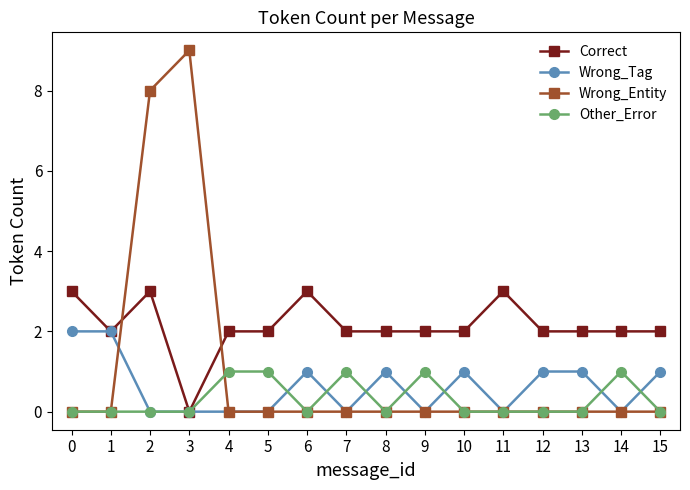

Reading left to right, transcribe all the data shown in this chart.

Correct: 3	2	3	0	2	2	3	2	2	2	2	3	2	2	2	2
Wrong_Tag: 2	2	0	0	0	0	1	0	1	0	1	0	1	1	0	1
Wrong_Entity: 0	0	8	9	0	0	0	0	0	0	0	0	0	0	0	0
Other_Error: 0	0	0	0	1	1	0	1	0	1	0	0	0	0	1	0